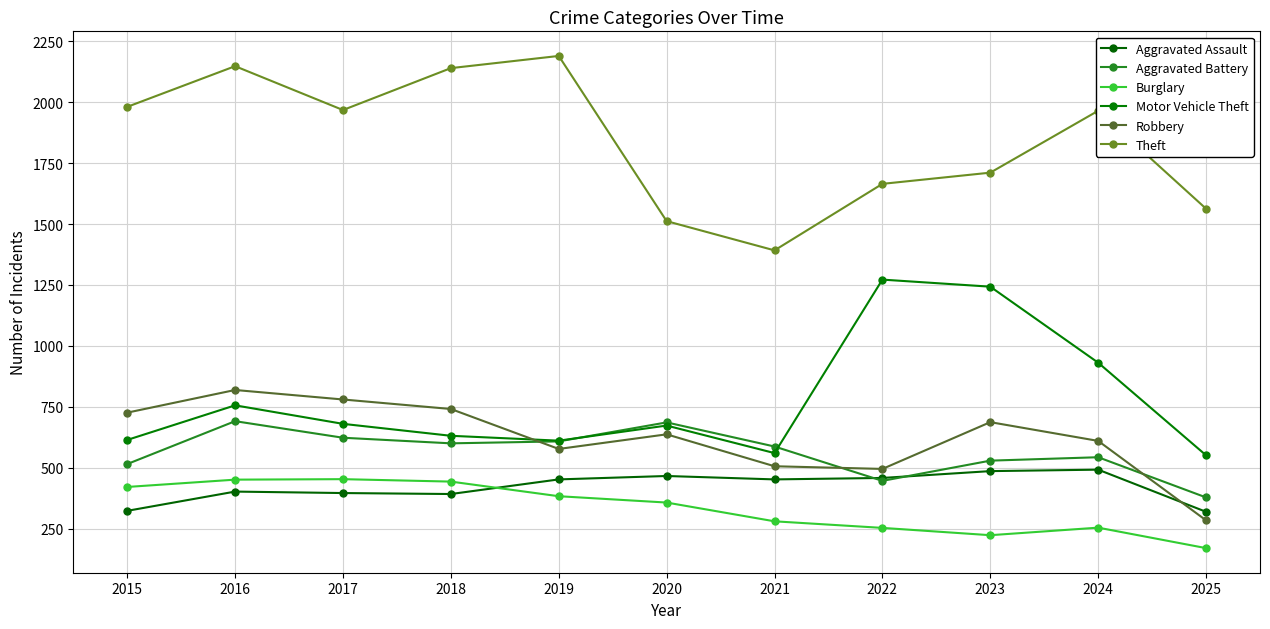

Which series has the widest spread of values?

Theft